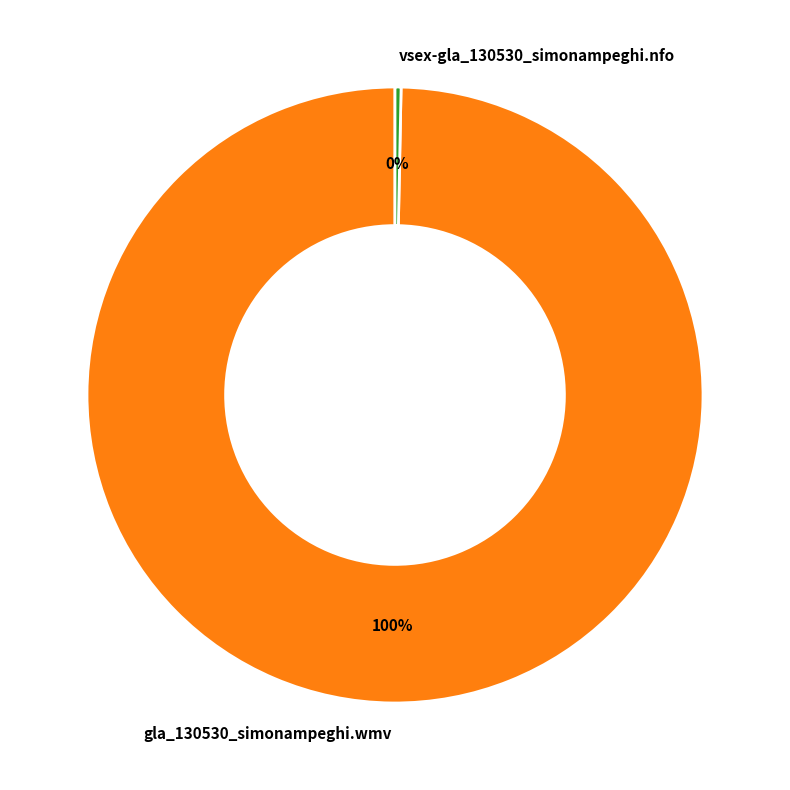

Is there a majority slice in this chart?

Yes